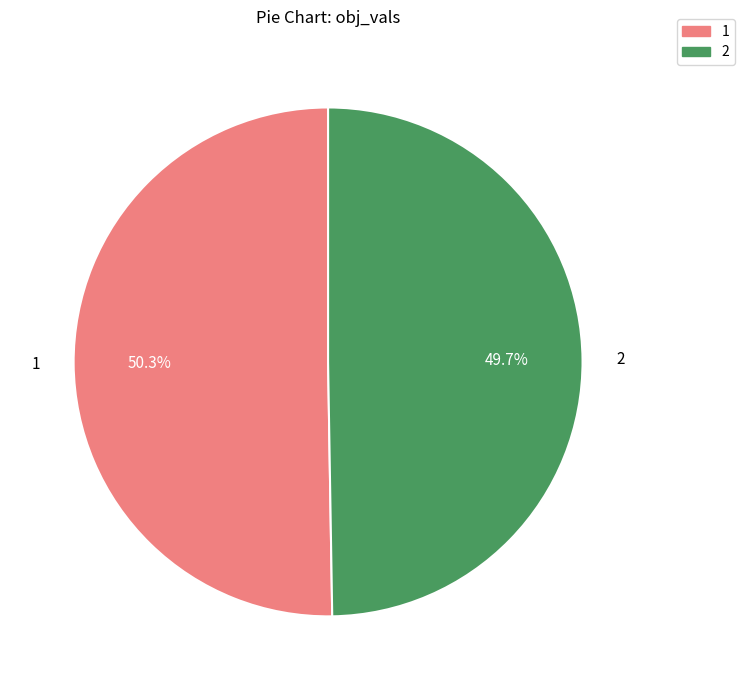

To the nearest percent, what percentage of the pie is 2?

50%